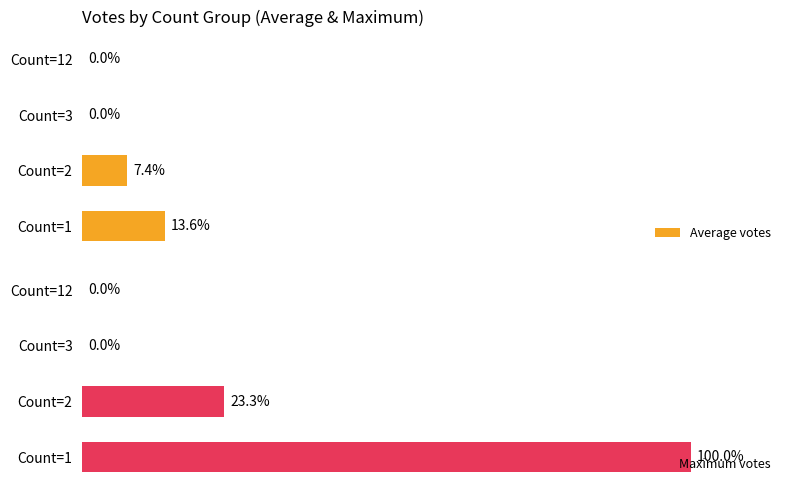

At which label does Maximum votes reach its peak?

Count=1